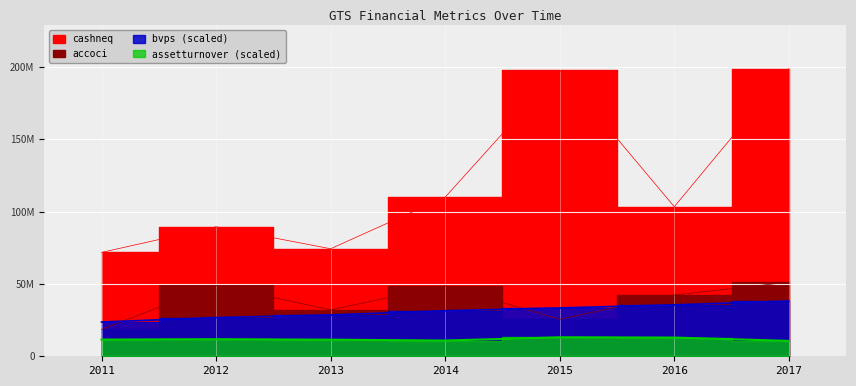

How many values in the assetturnover series are below 11560000?

3